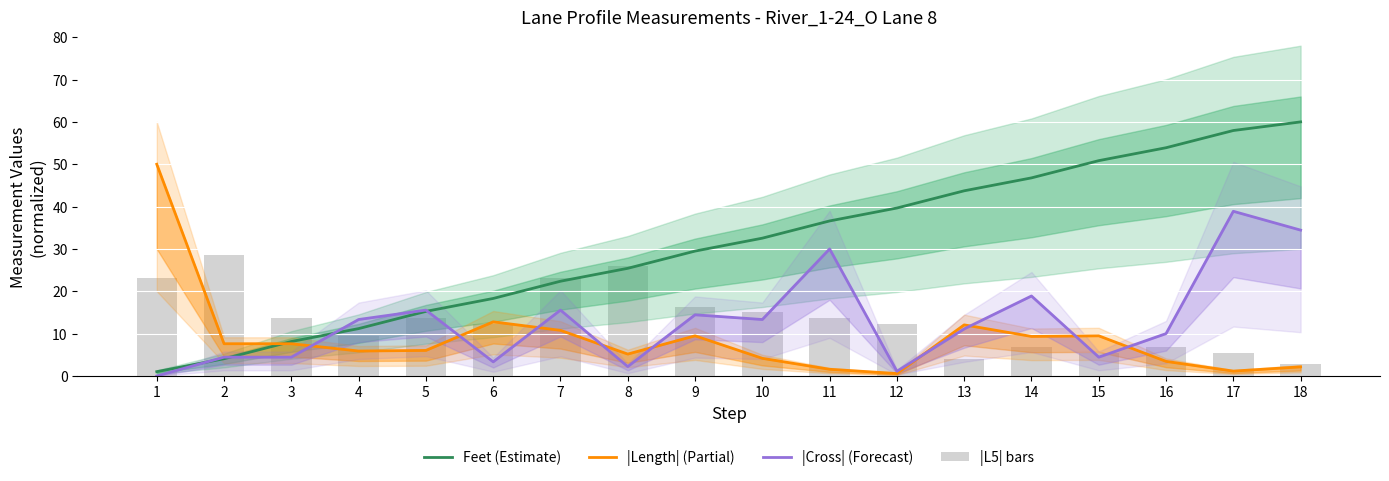

How many values in the Feet series are below 32?

9